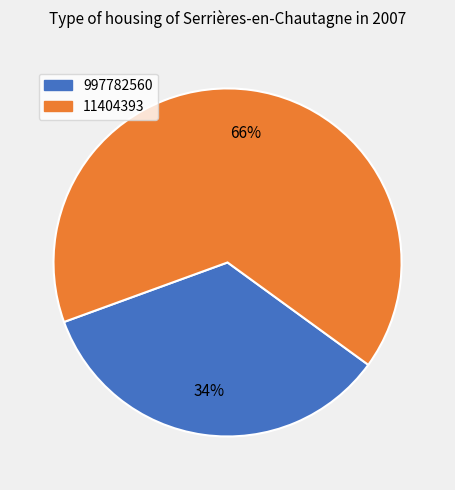

Count the number of slices in the pie.

2